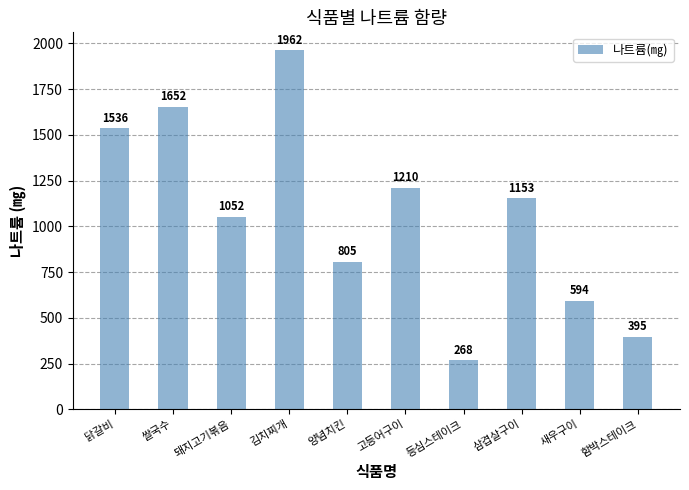

What position from the left is 함박스테이크?

10